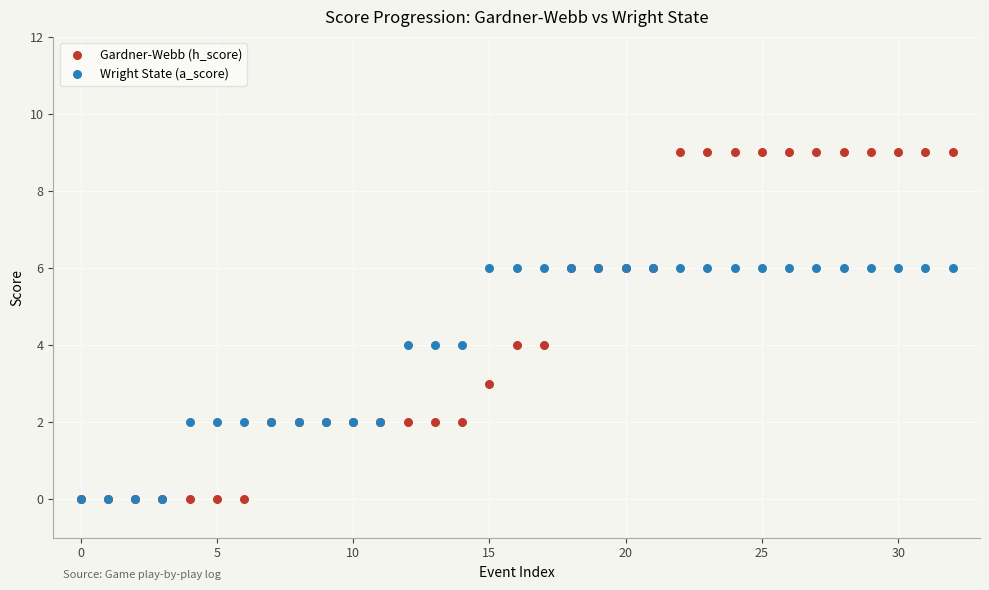

What are all the series names shown in the legend?

Gardner-Webb (h_score), Wright State (a_score)